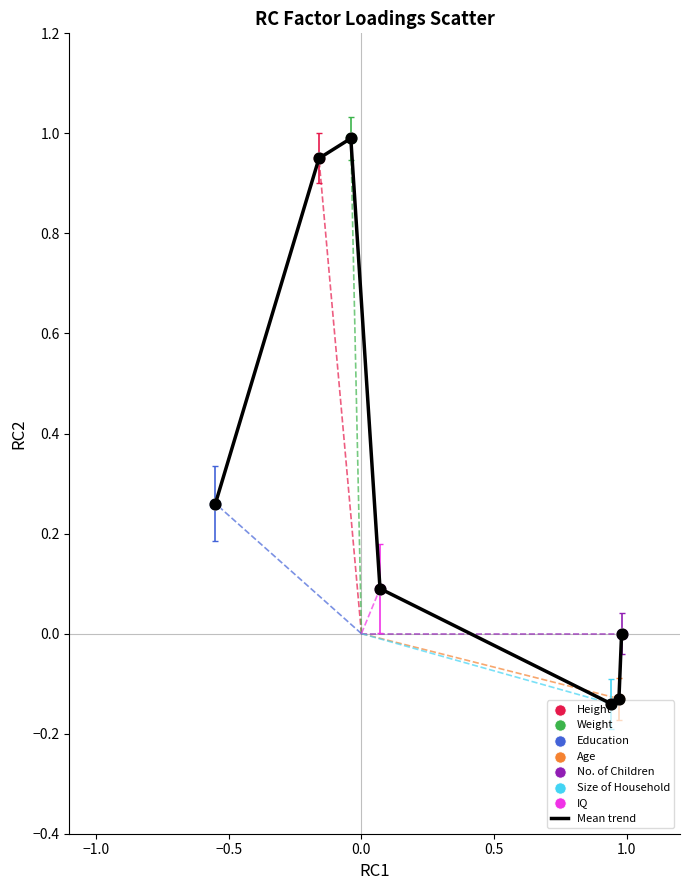

What is the greatest value displayed?

1.0